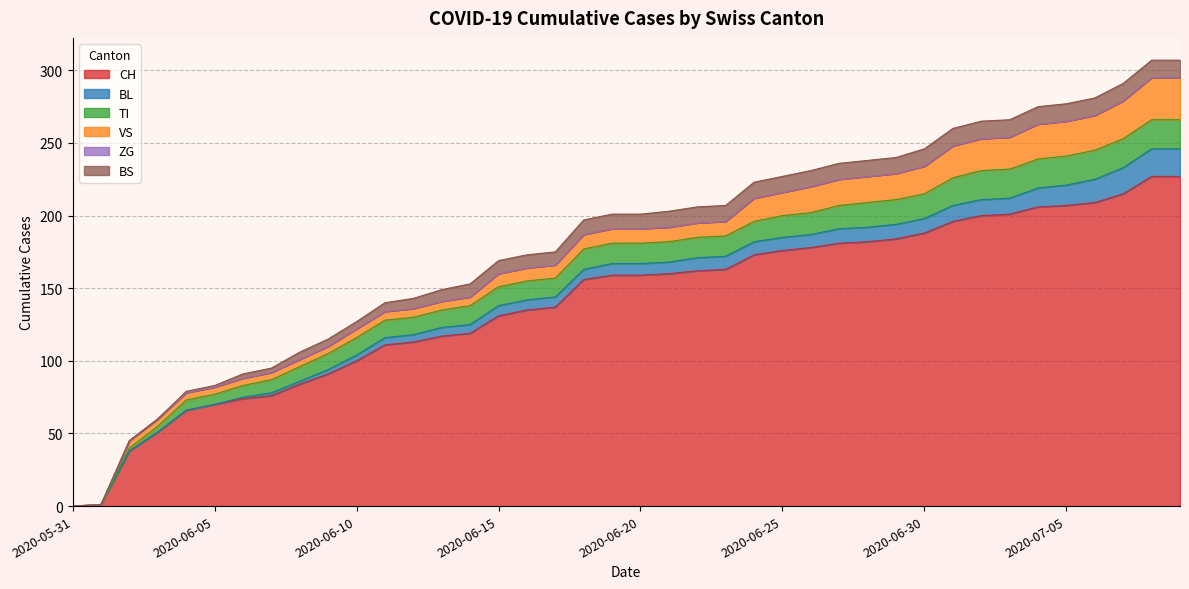

Which series has the largest range (max minus min)?

CH